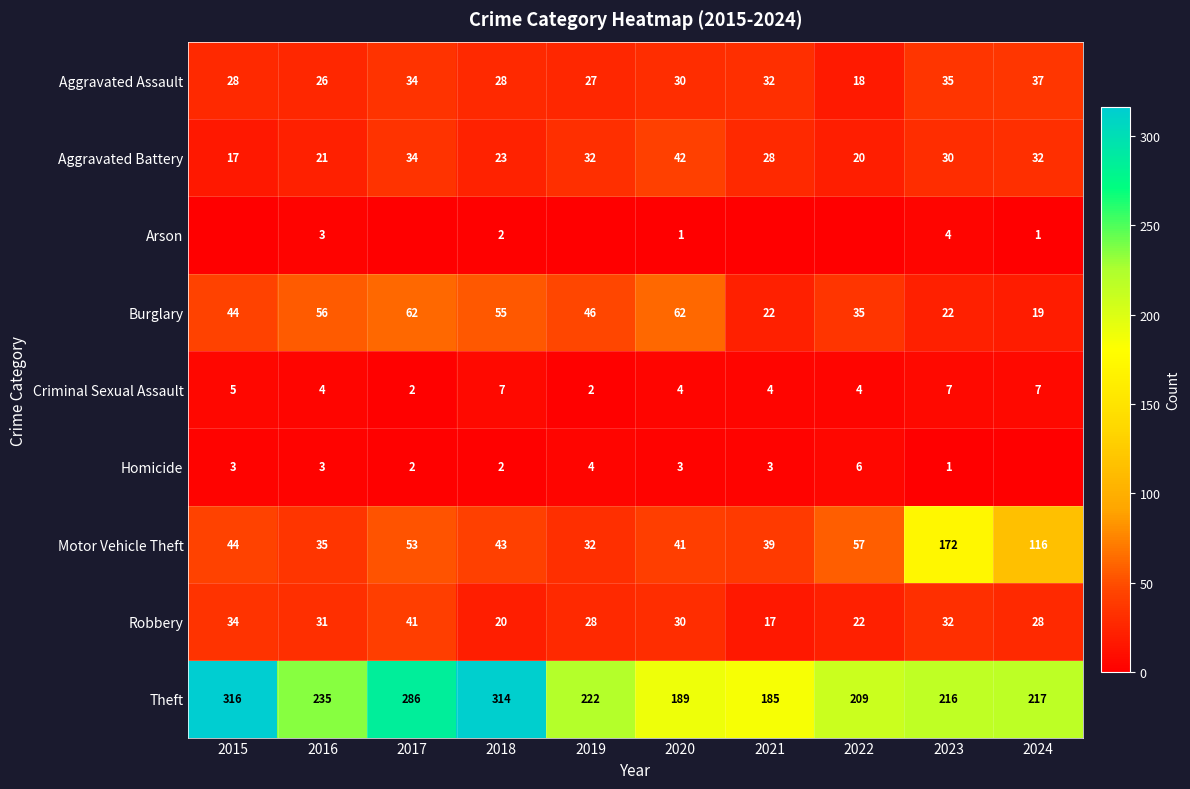

Which has a higher value, 2023 or 2019?

2023